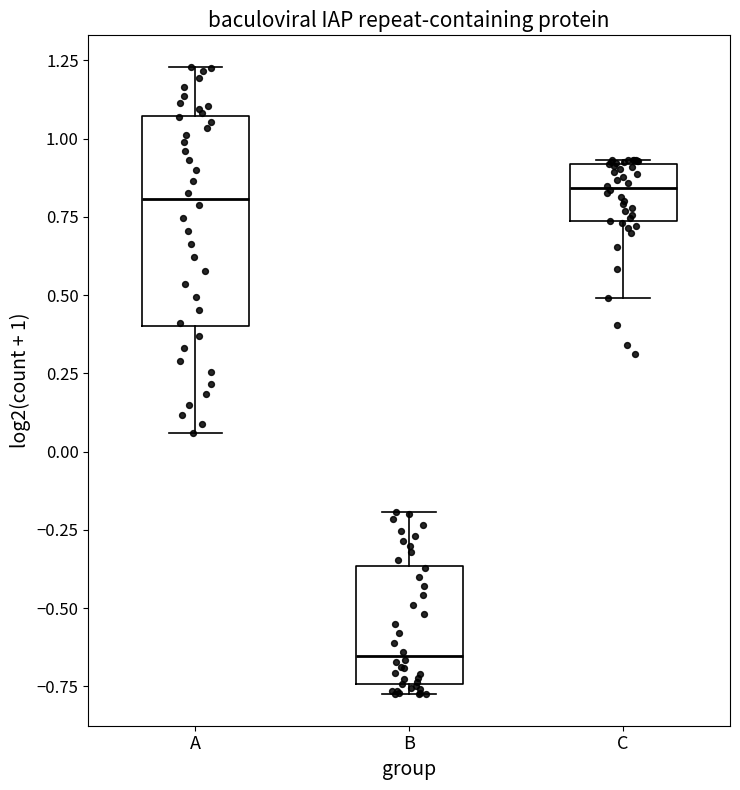

Which box's median line is the lowest?

B